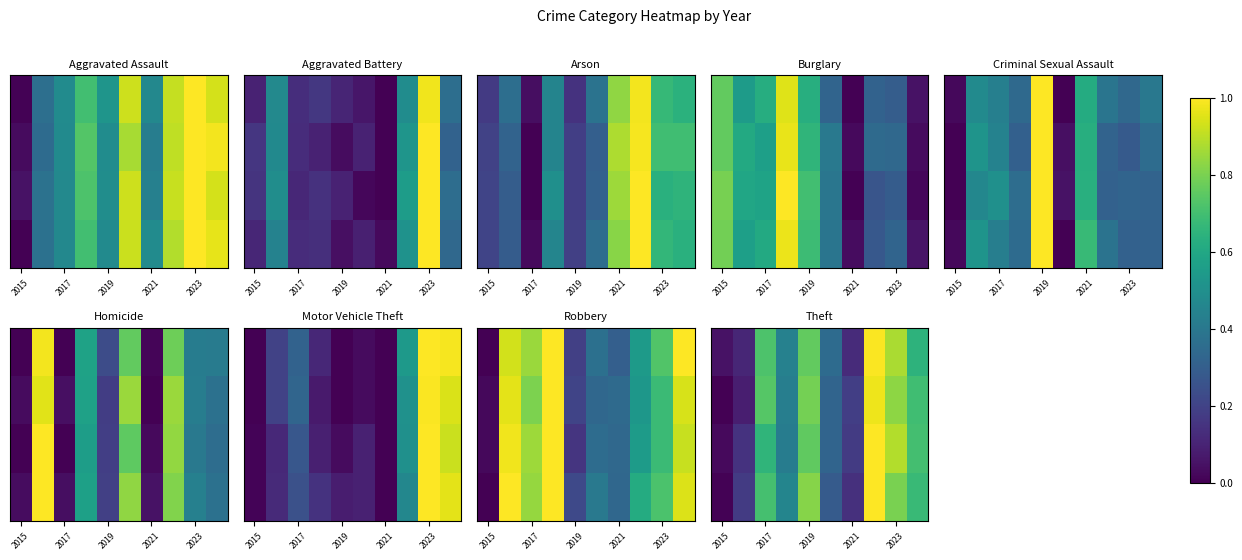

What is the greatest value displayed?

1.0